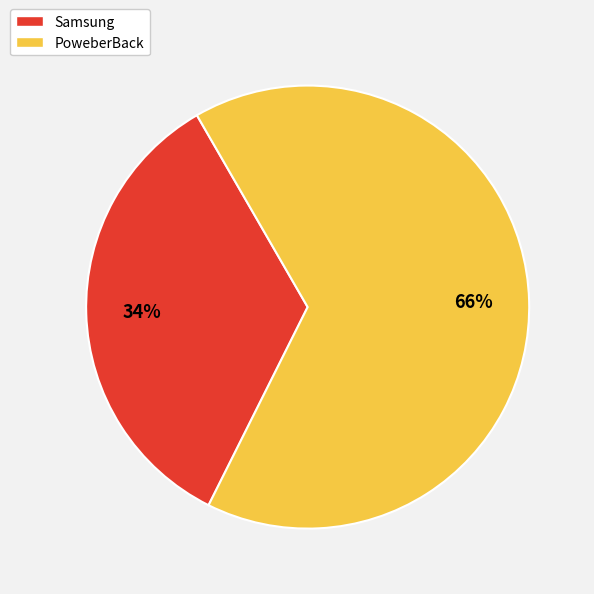

How many slices are in this pie chart?

2